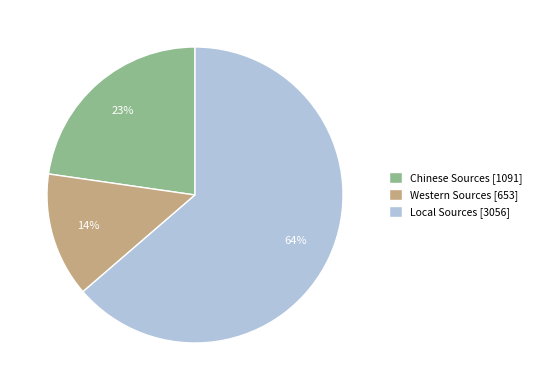

How many segments does this pie chart have?

3